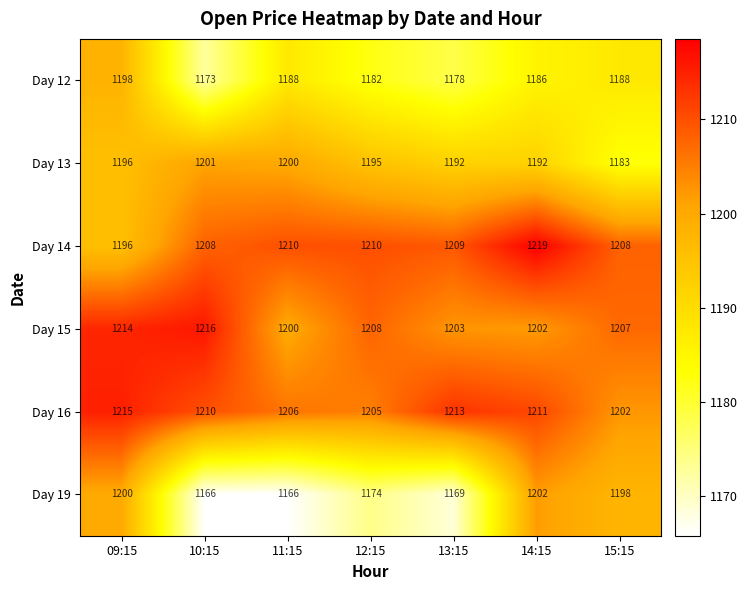

List the series in order of their peak value, highest first.

Day 14, Day 15, Day 16, Day 19, Day 13, Day 12